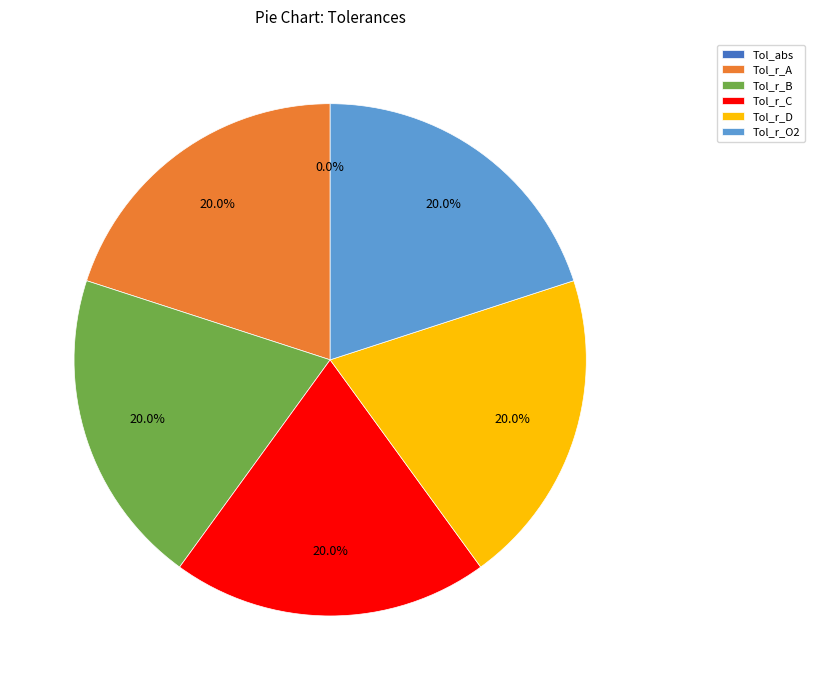

Is the sum of Tol_r_D and Tol_r_O2 greater than half?

No